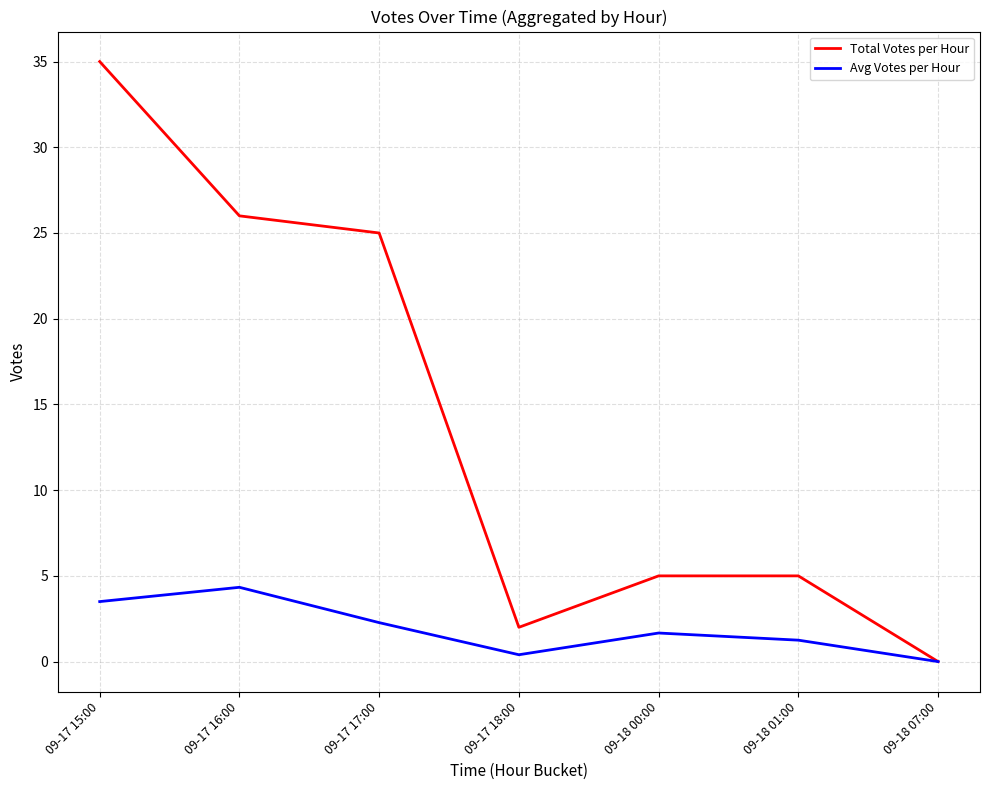

At which category does Avg Votes per Hour reach its first local valley?

09-17 18:00